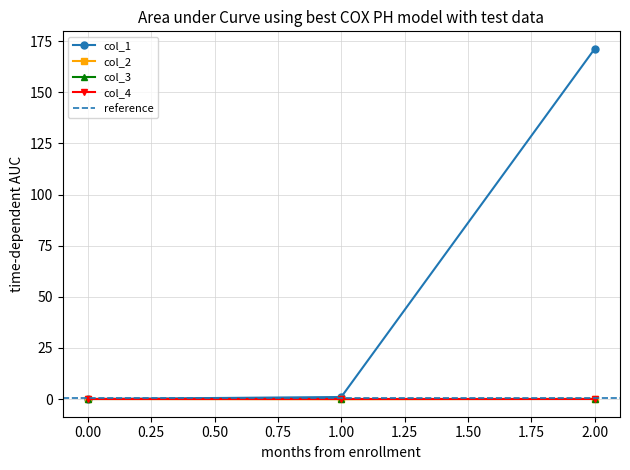

How many values in col_2 are above zero?

1